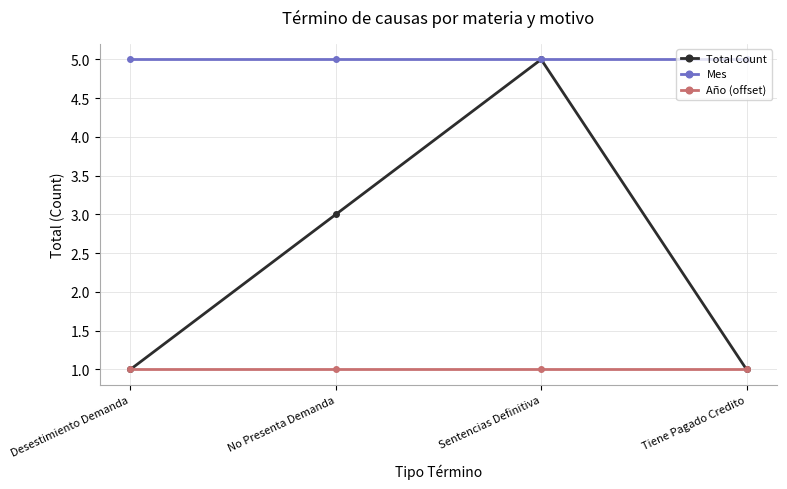

What is the value of the Total Count point at the 2nd from the left?

3